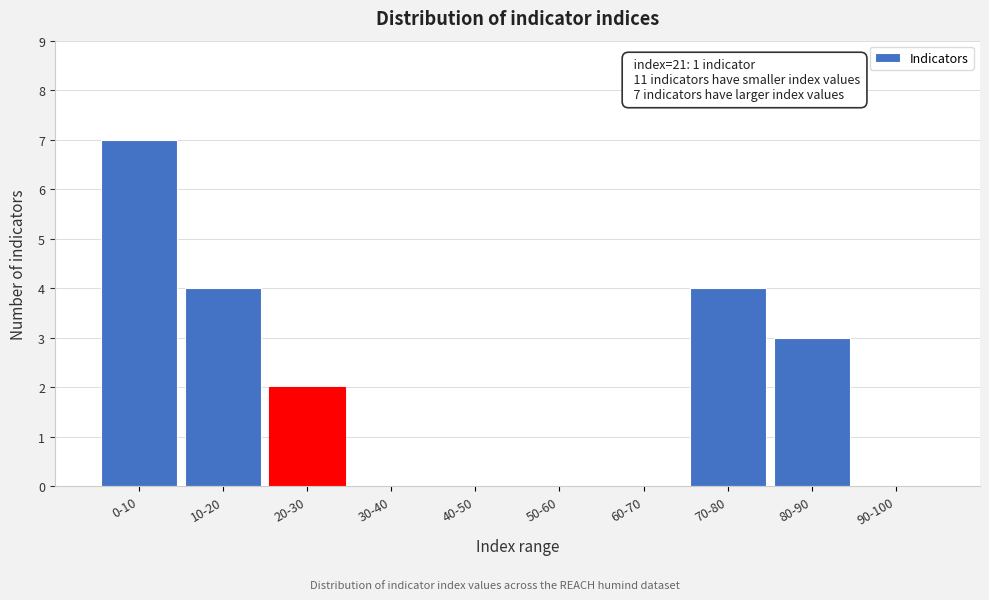

Reading left to right, what are all the values shown in this chart?

0-10=7	10-20=4	20-30=2	30-40=0	40-50=0	50-60=0	60-70=0	70-80=4	80-90=3	90-100=0